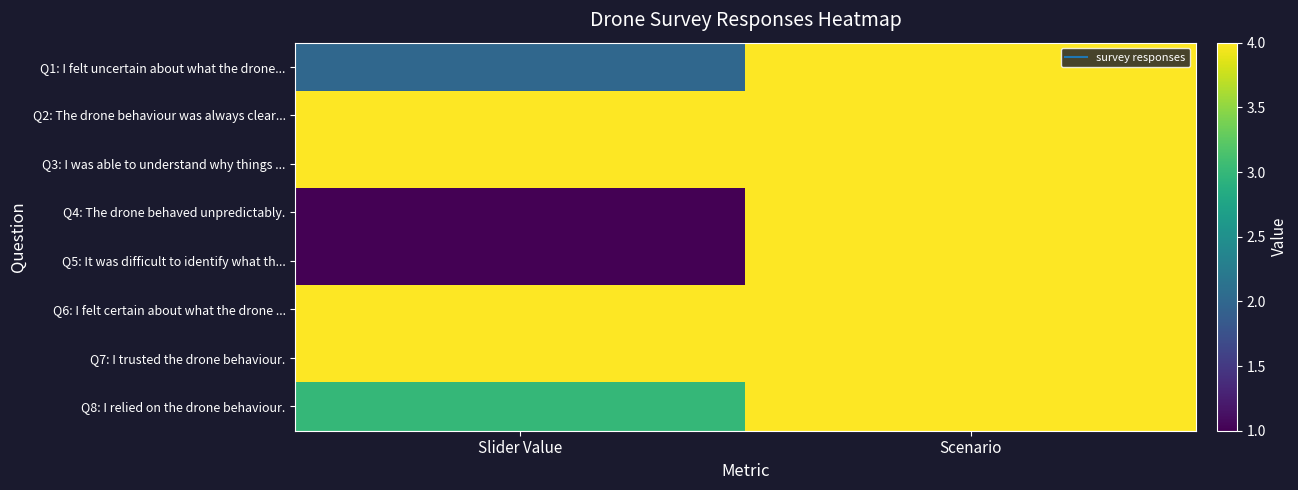

Rank the series by their maximum value, from lowest to highest.

Q1: I felt uncertain about what the drone..., Q2: The drone behaviour was always clear..., Q3: I was able to understand why things ..., Q4: The drone behaved unpredictably., Q5: It was difficult to identify what th..., Q6: I felt certain about what the drone ..., Q7: I trusted the drone behaviour., Q8: I relied on the drone behaviour.